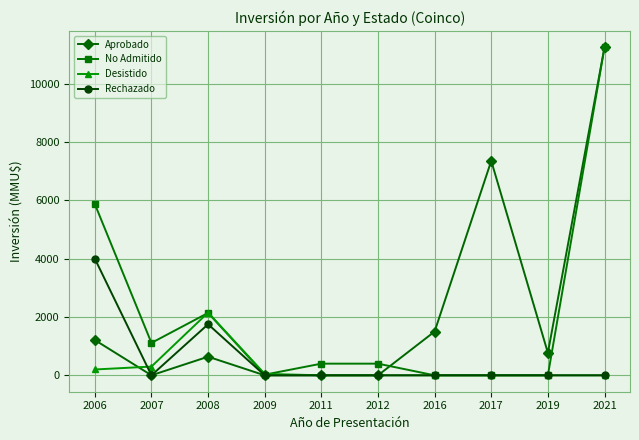

Does the chart display data point markers on the line(s)?

Yes